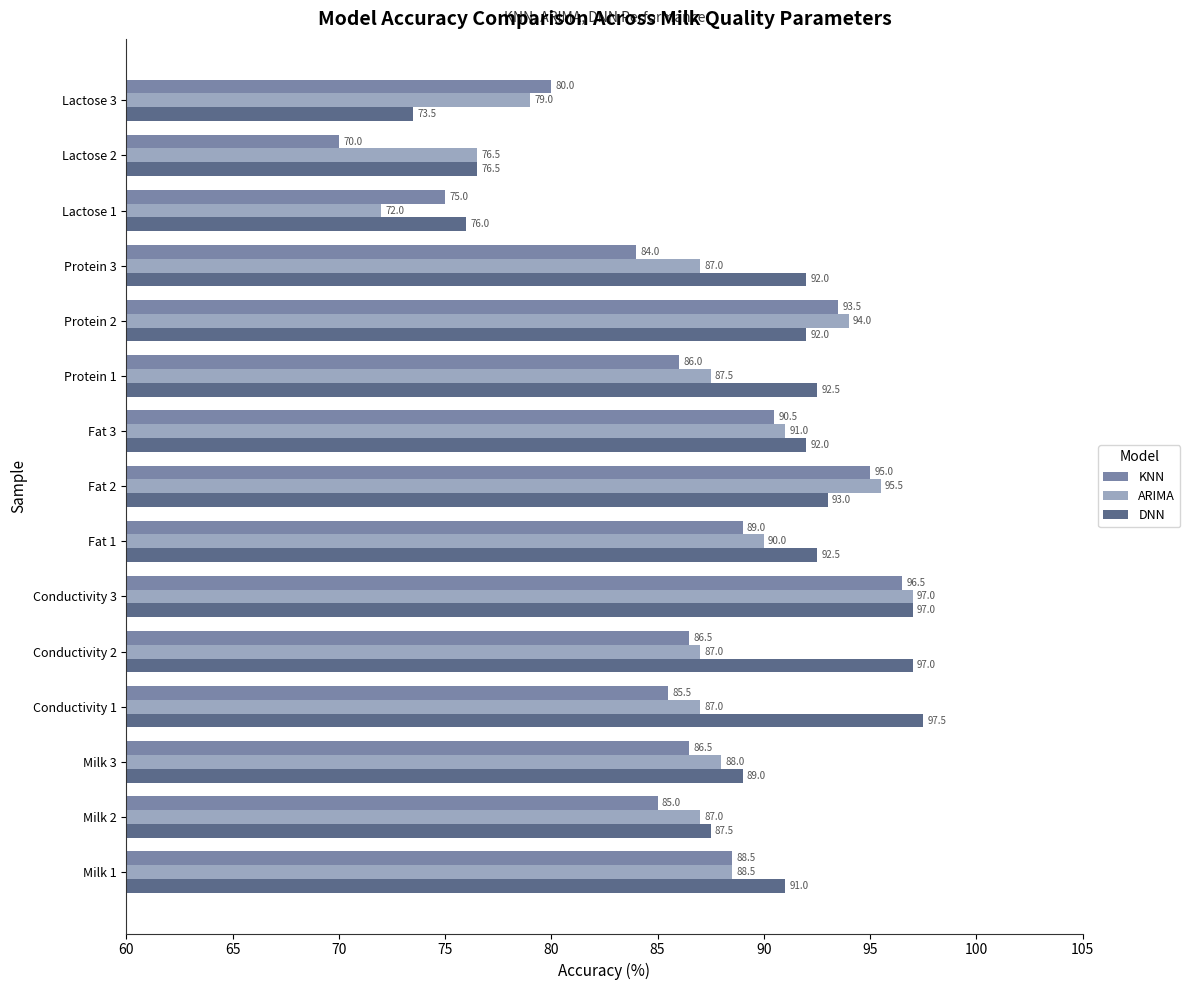

What is the sum of all KNN values?

1291.5